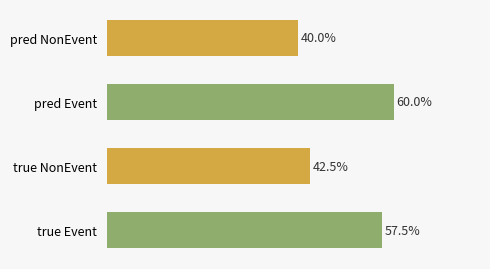

Which has a higher value, pred Event or pred NonEvent?

pred Event